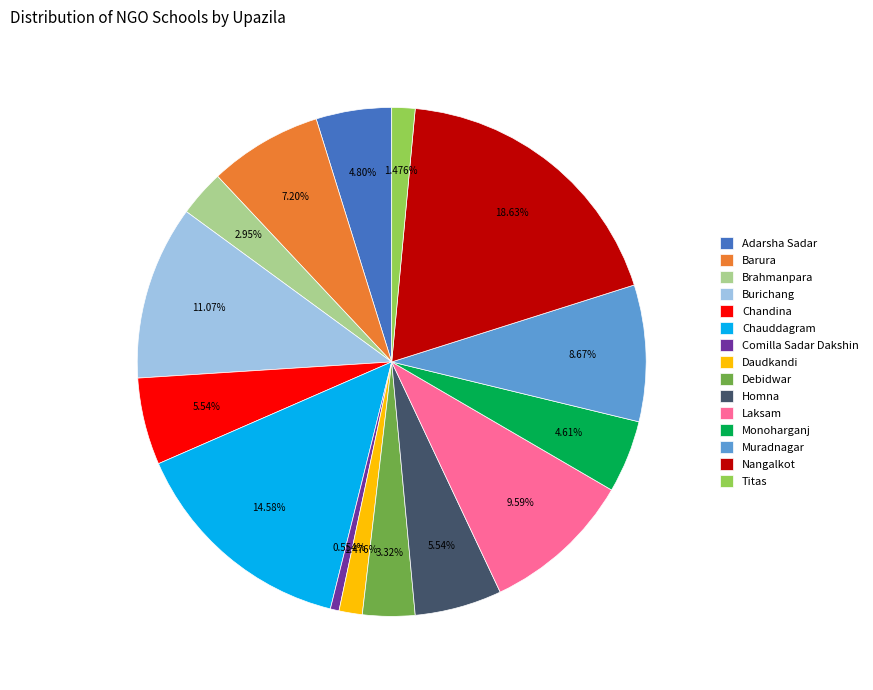

To the nearest percent, what is the combined percentage of Adarsha Sadar and Brahmanpara?

8%